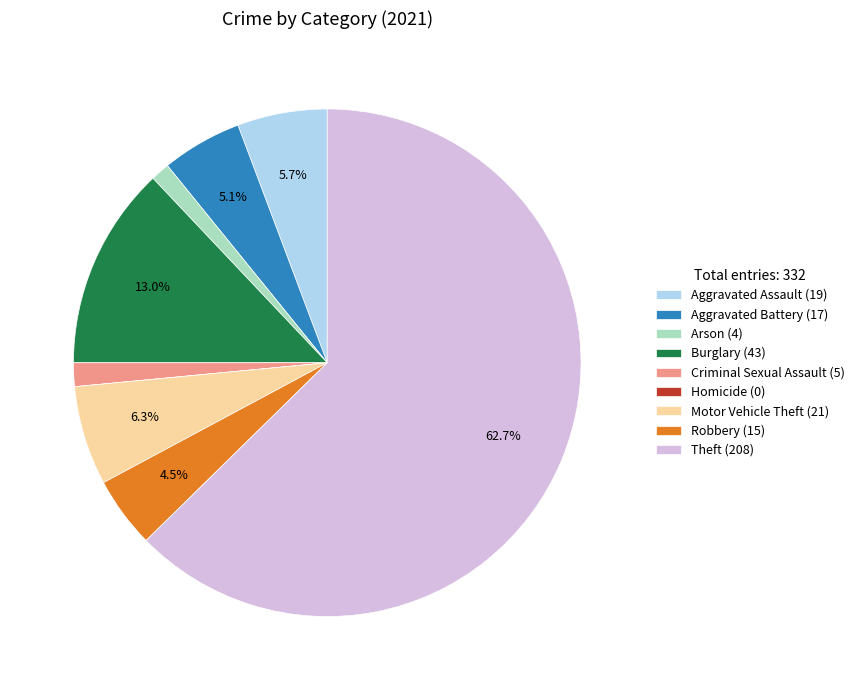

Is there a majority slice in this chart?

Yes